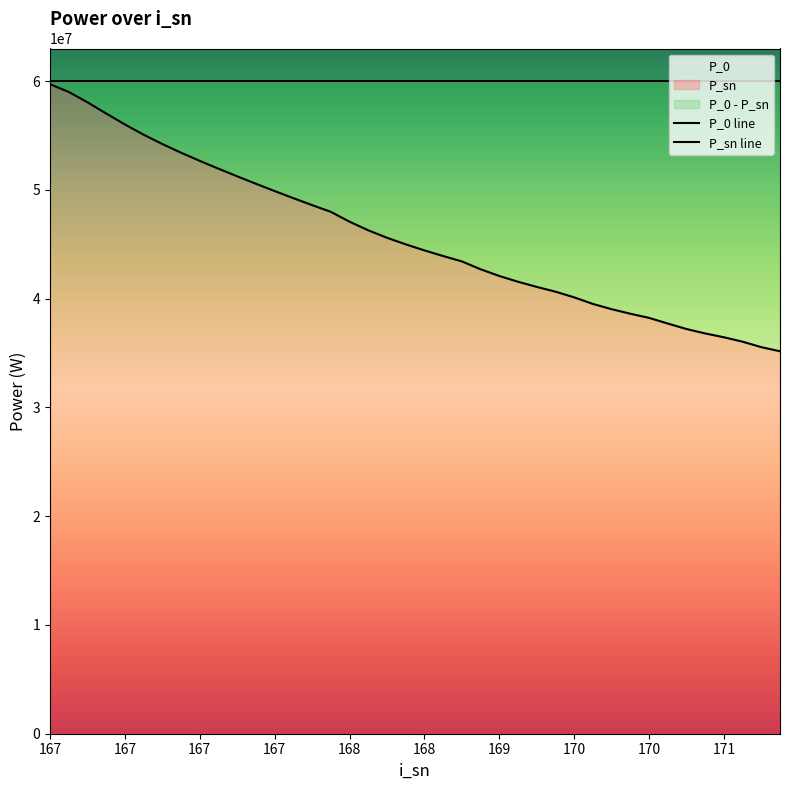

Between 171 and 171, which is larger?

171